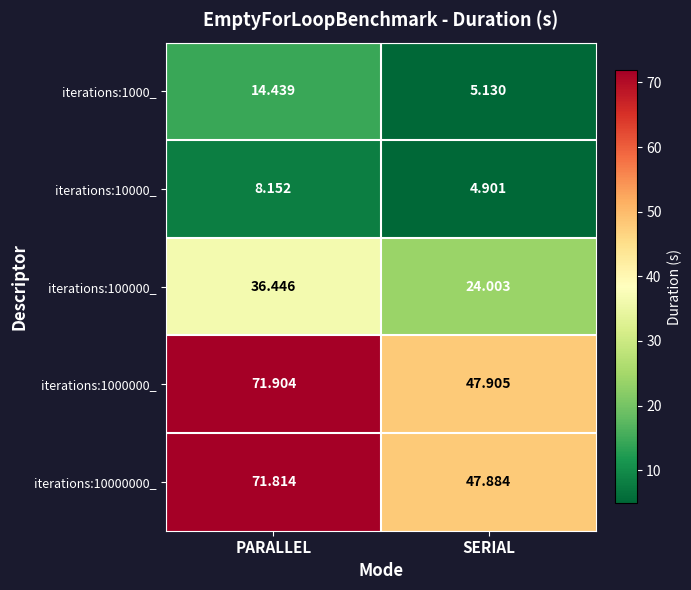

At how many categories does at least one series exceed 45?

2